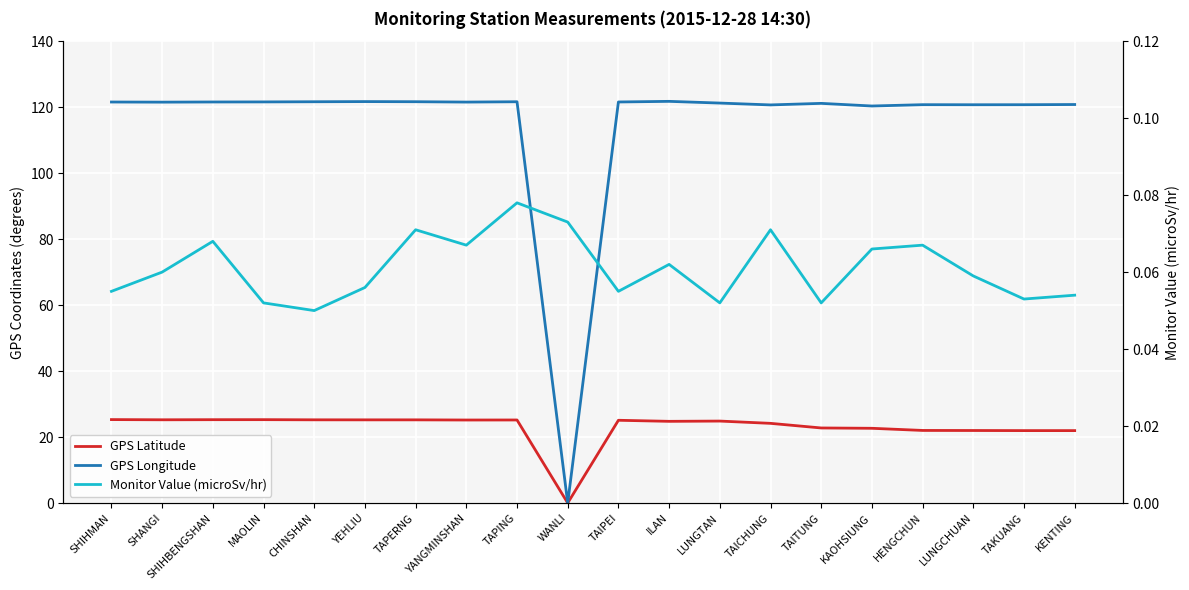

True or false: GPS Longitude and GPS Latitude intersect in this chart.

False